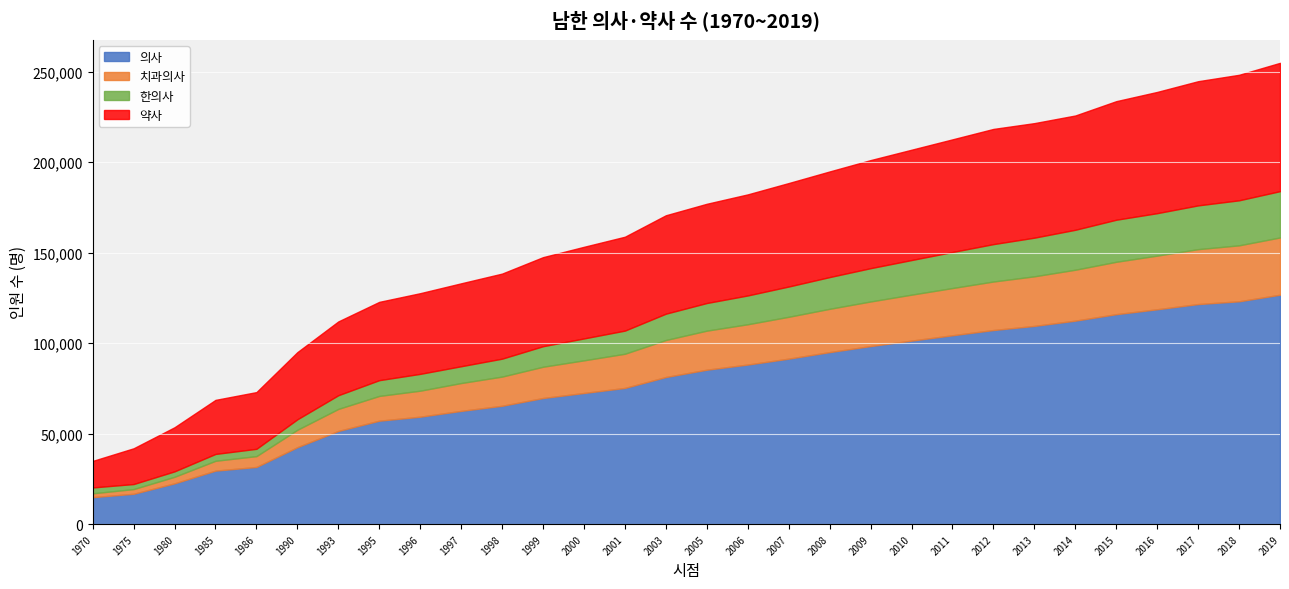

The 한의사 series shows 18260 at 2001. True or false?

False